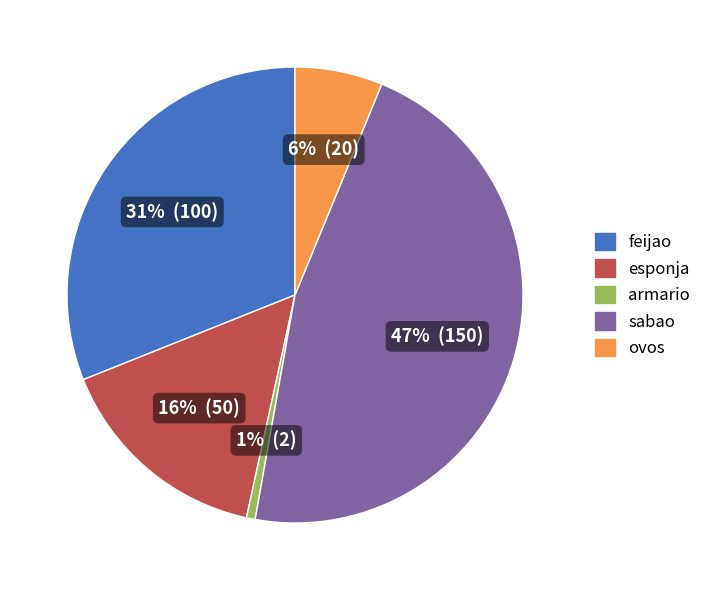

To the nearest percent, what portion does armario represent?

1%